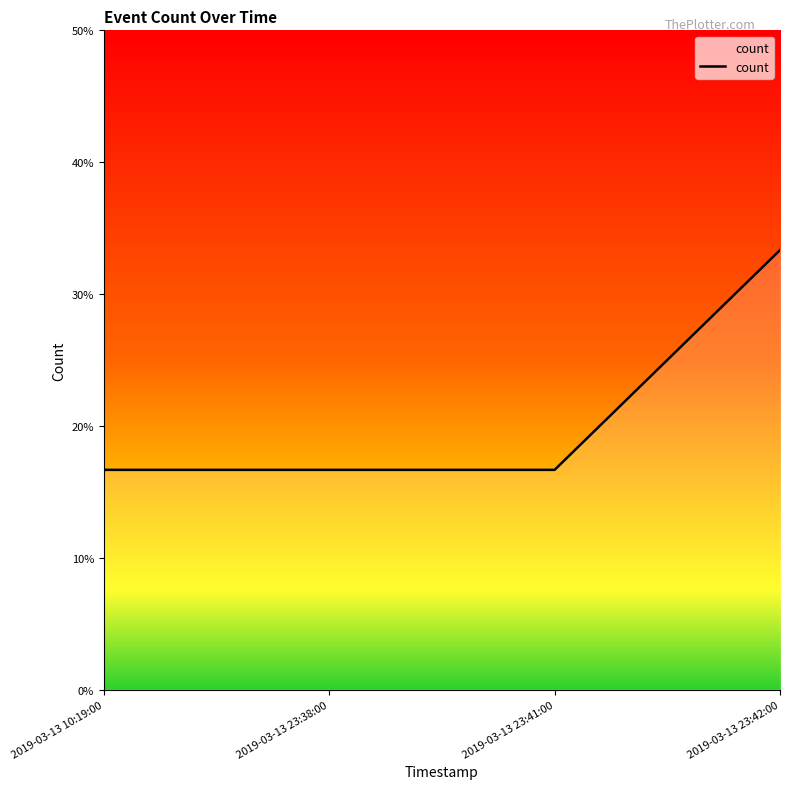

Reading left to right, transcribe all the data shown in this chart.

1	1	1	2